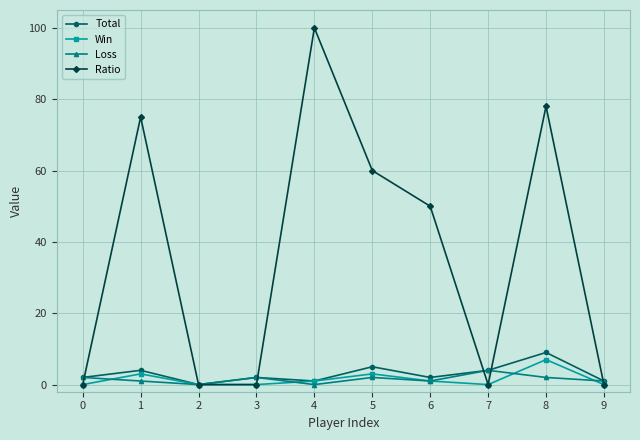

What is the approximate value of Ratio at 4, to the nearest 5?

100